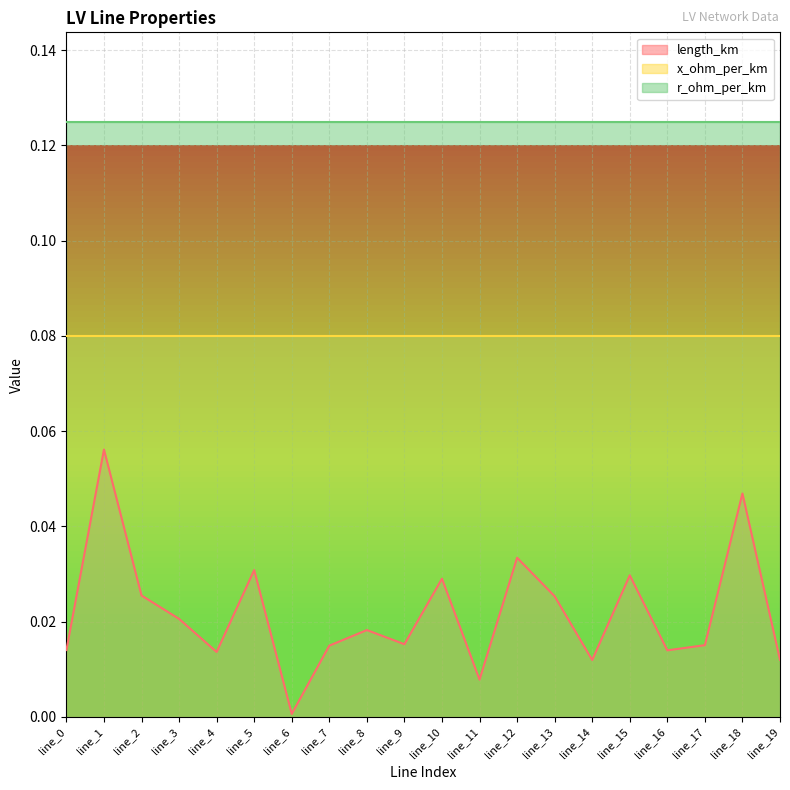

Rank the series by their average value, from lowest to highest.

length_km, x_ohm_per_km, r_ohm_per_km